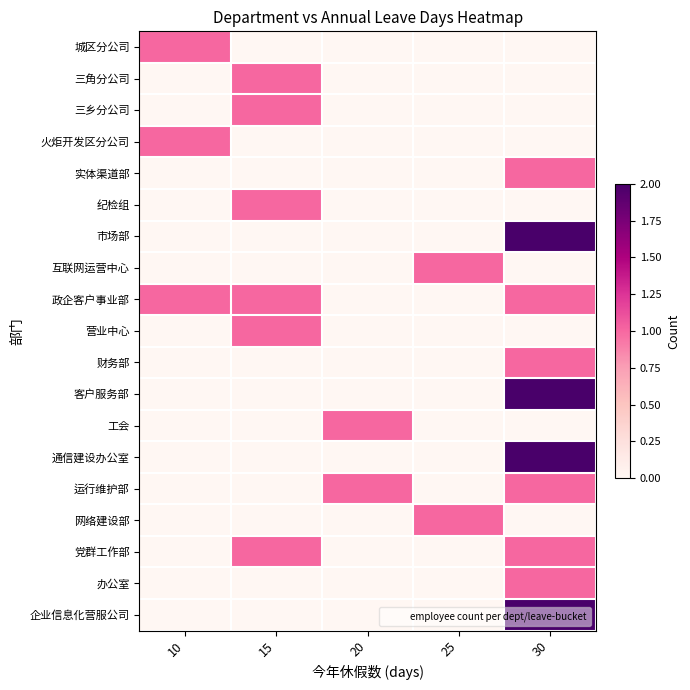

Between 15 and 25, which is larger?

15